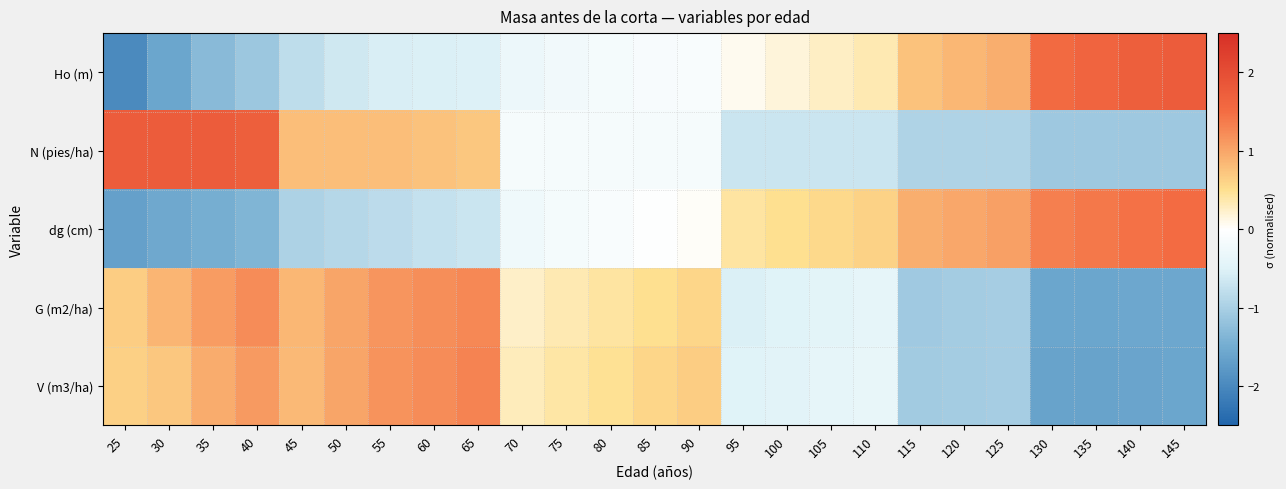

What is the smallest value displayed?

-2.0